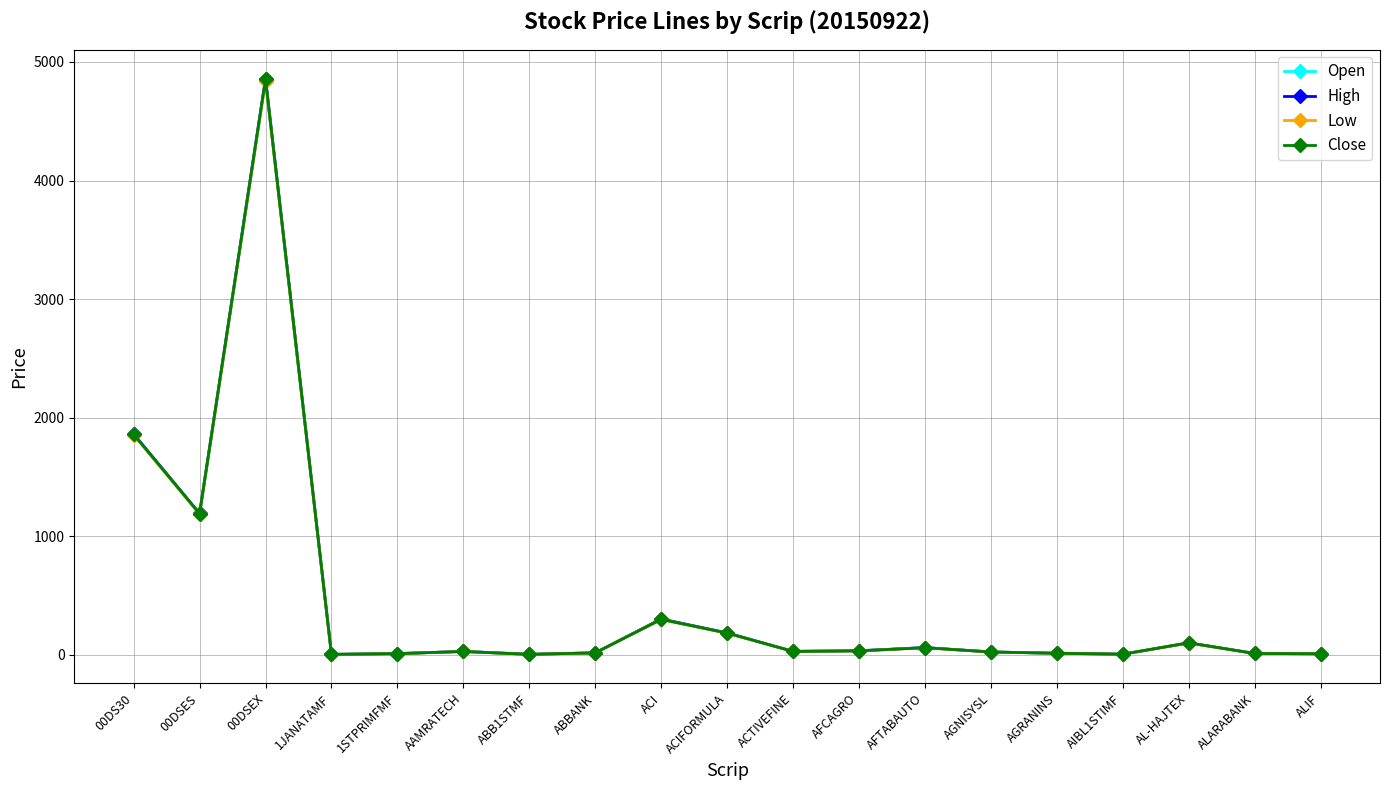

Which series has the widest spread of values?

High